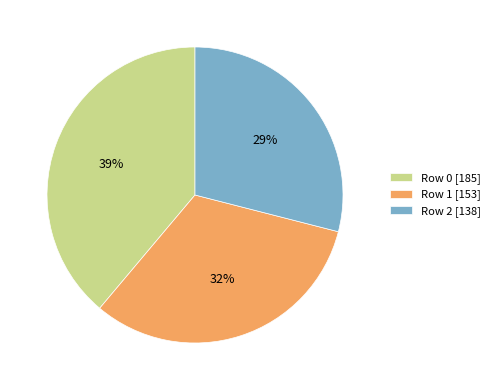

Does Row 0 represent more than half of the total?

No